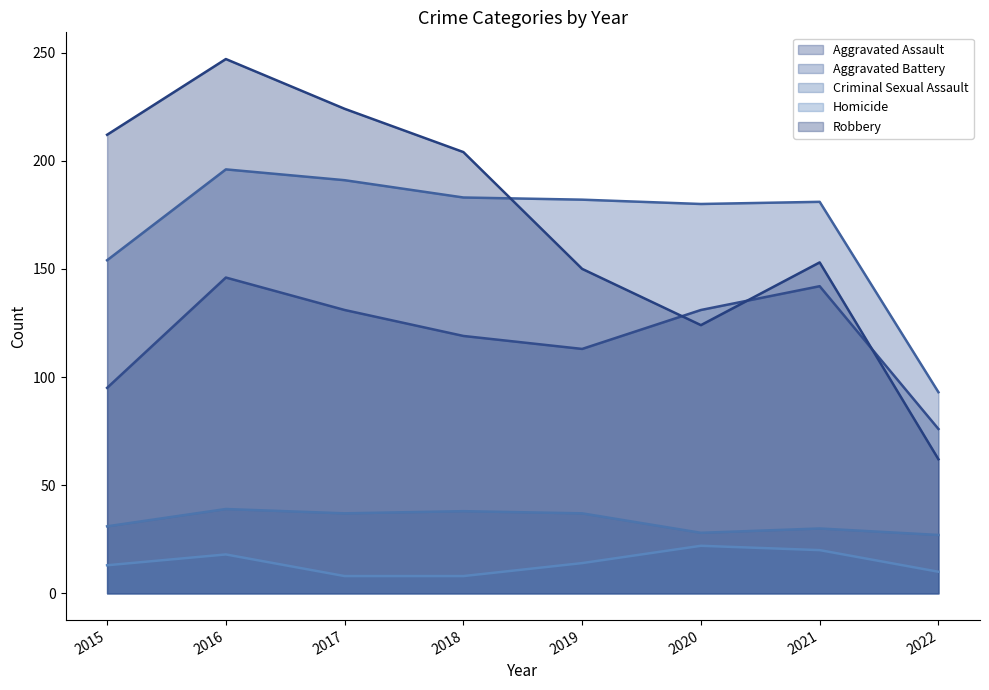

Between 2022 and 2019, which is larger?

2019